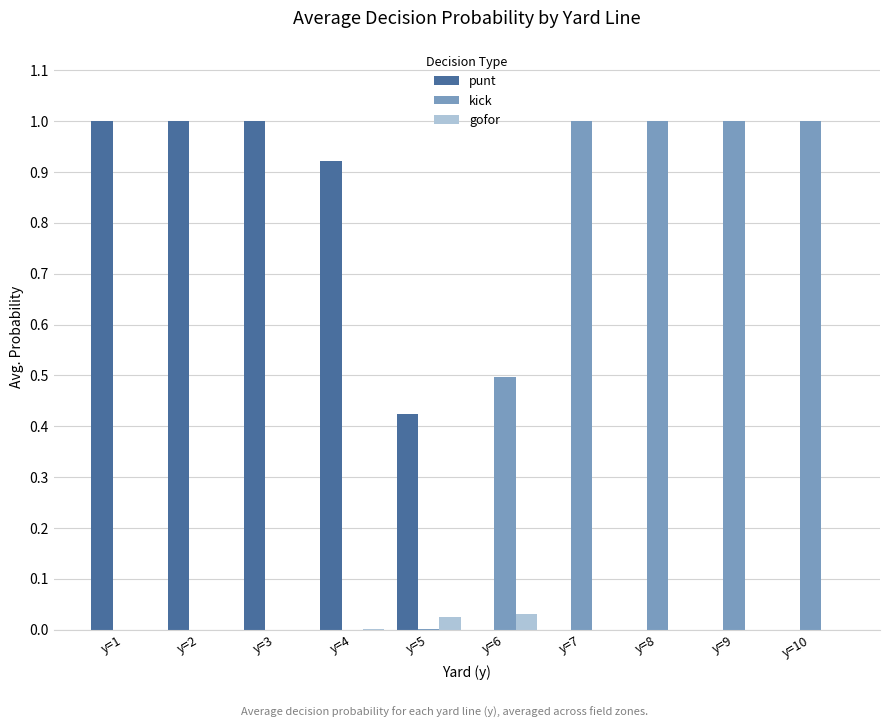

What is the sum of all punt values?

4.3